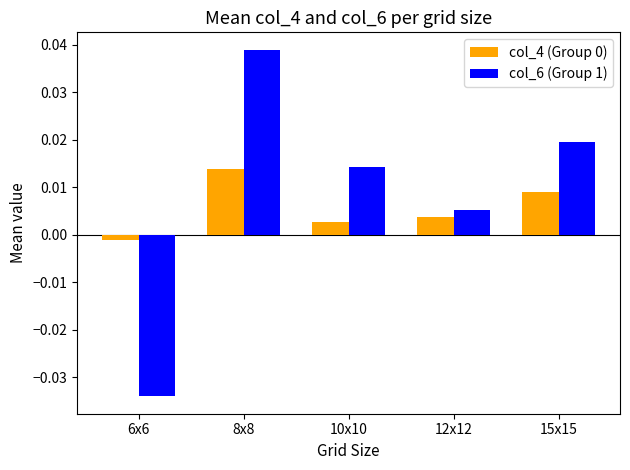

How many bars are there in each group?

2